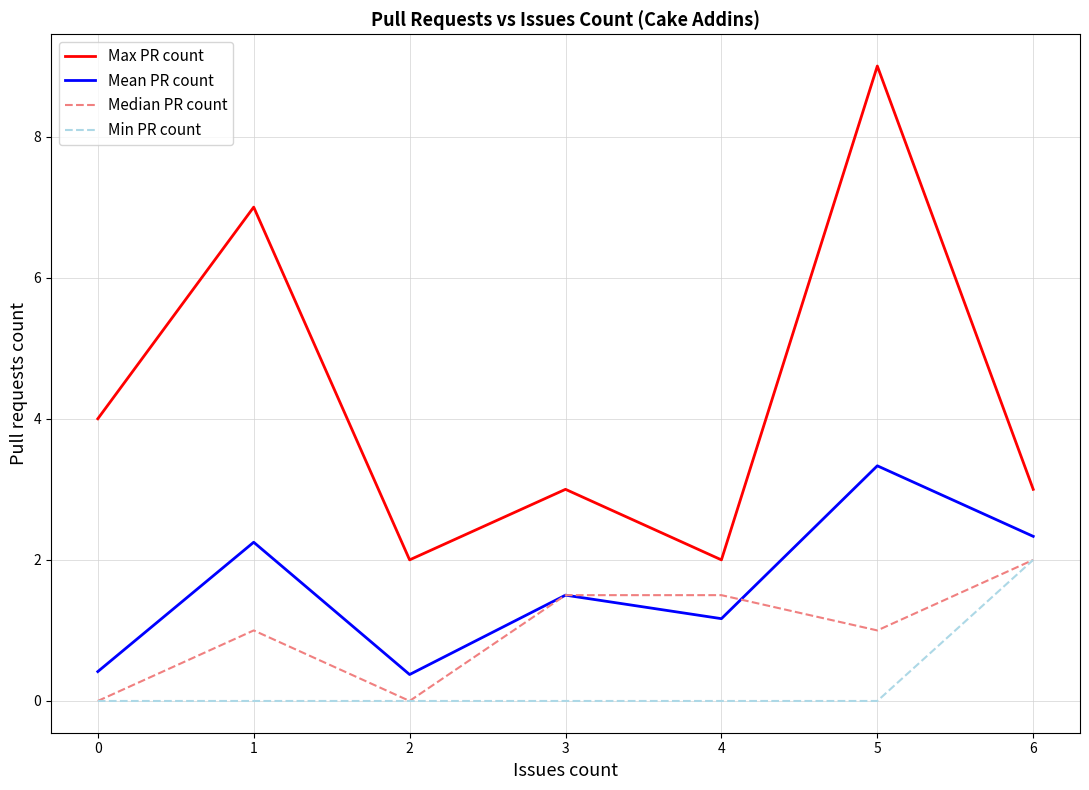

Is it true that Min PR count equals 0.7 at 0?

False